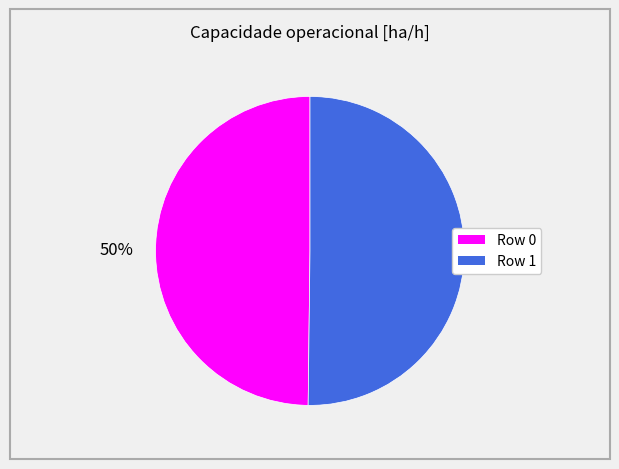

What is the ratio of the value at Row 0 to the value at Row 1?

1.0